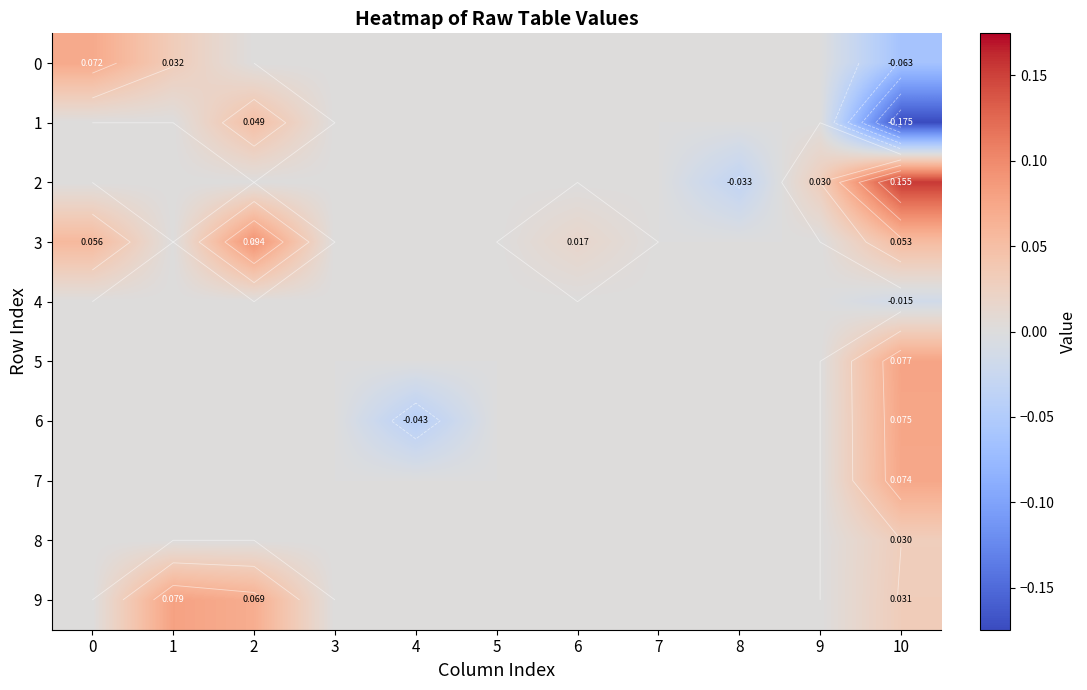

How many values in the 7 series exceed 0?

1